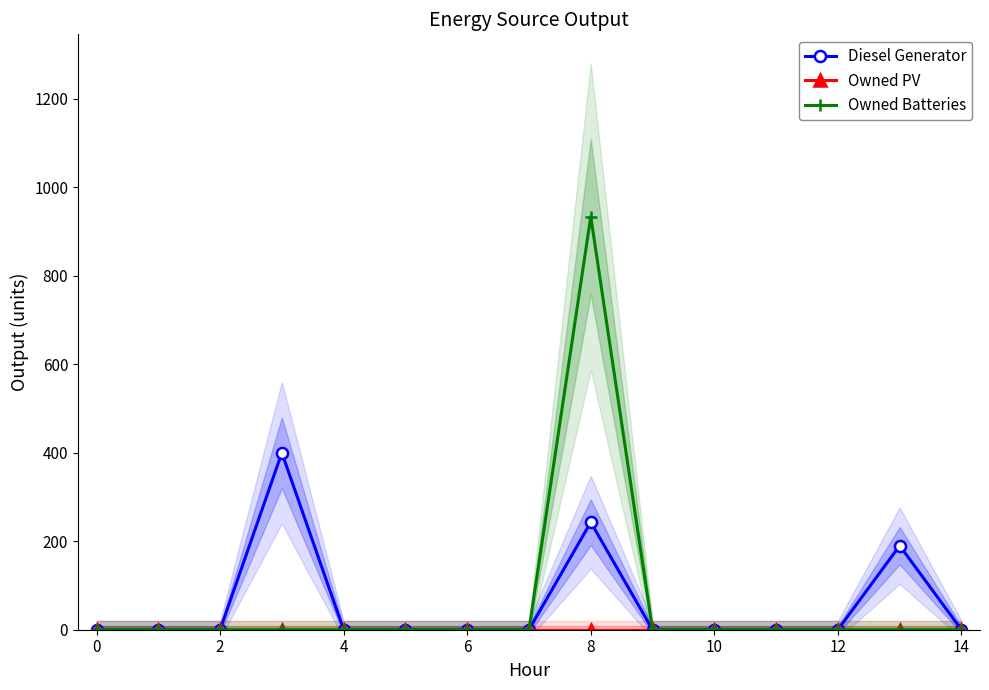

What is the label of the 12th point from the left?

11